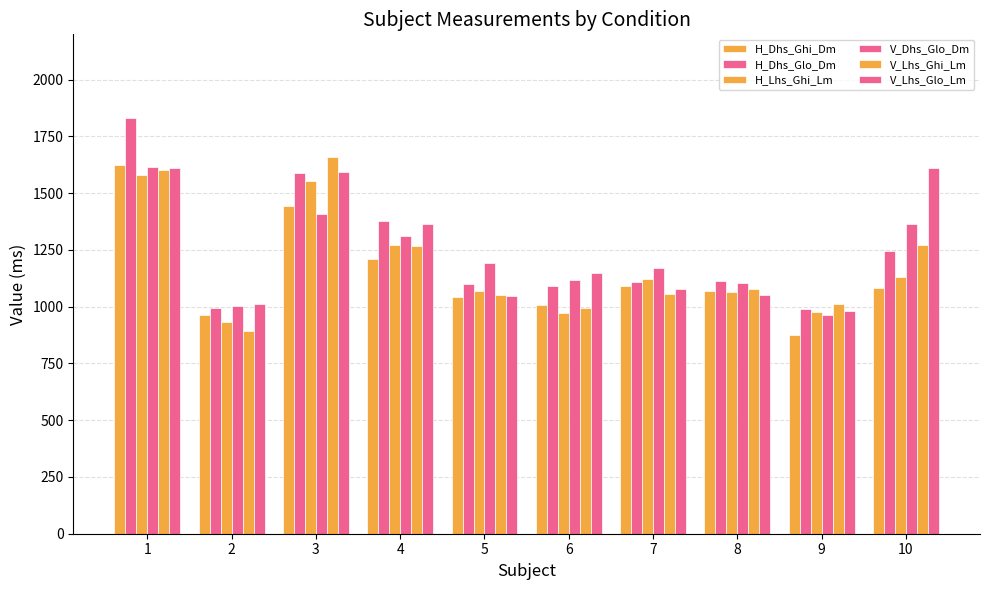

Between 1 and 4, which series saw the biggest shift?

H_Dhs_Glo_Dm